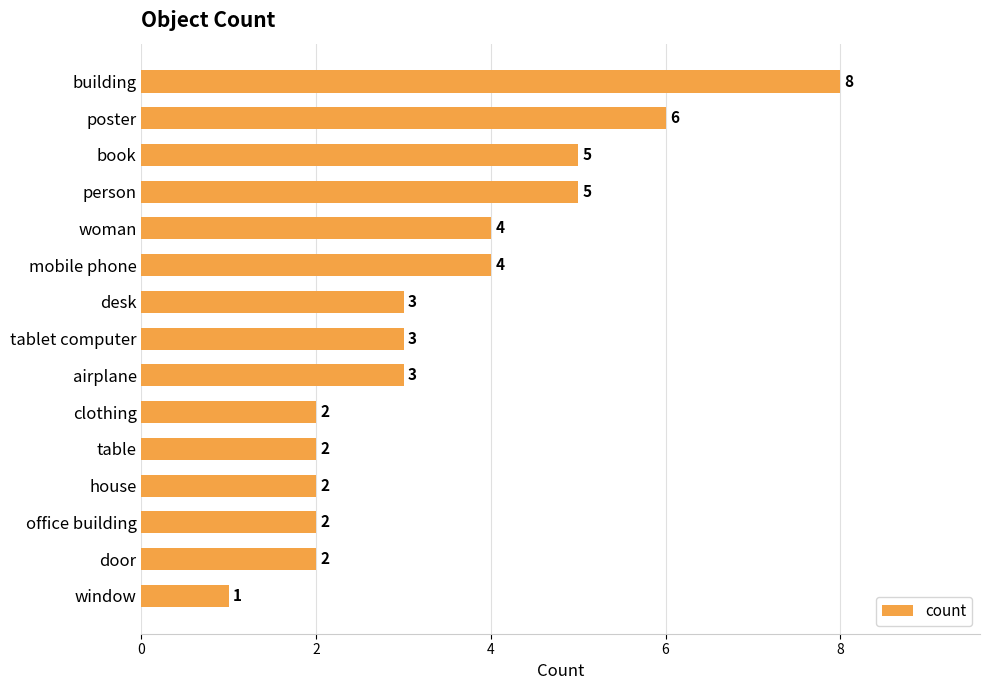

Which has a higher value, person or mobile phone?

person